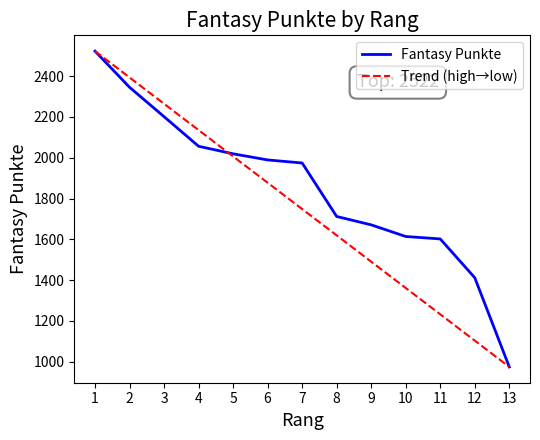

True or false: there are more than 2 points higher than both neighbors.

False